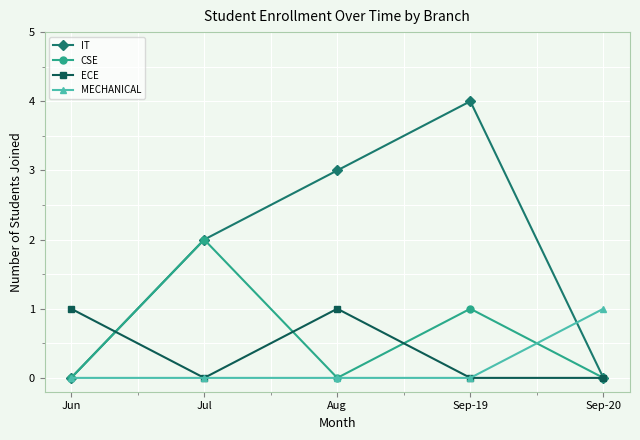

Is it true that ECE equals 0 at Aug?

False